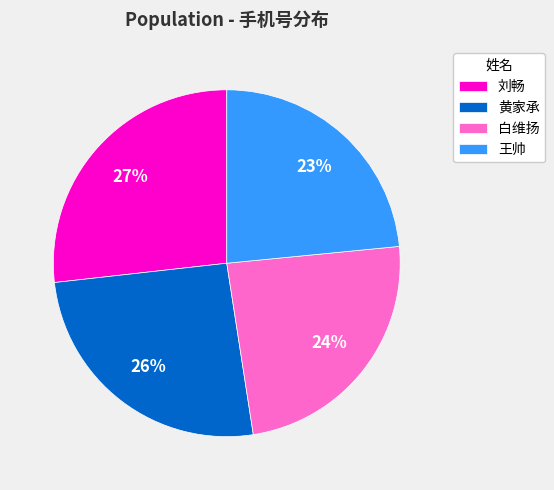

How many segments does this pie chart have?

4